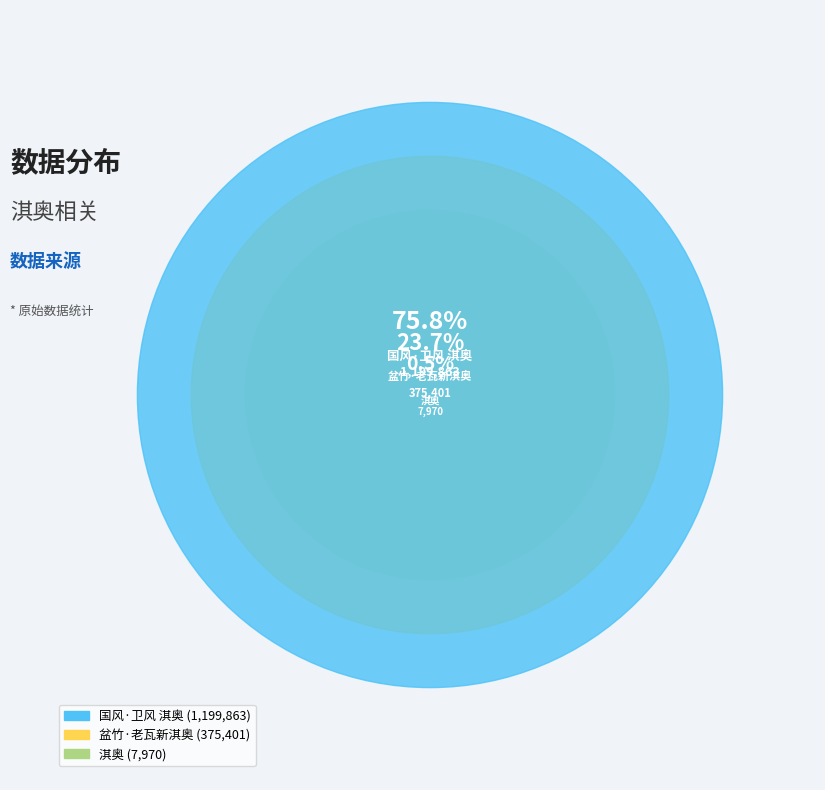

To the nearest percent, what percentage of the pie is 盆竹·老瓦新淇奥?

24%